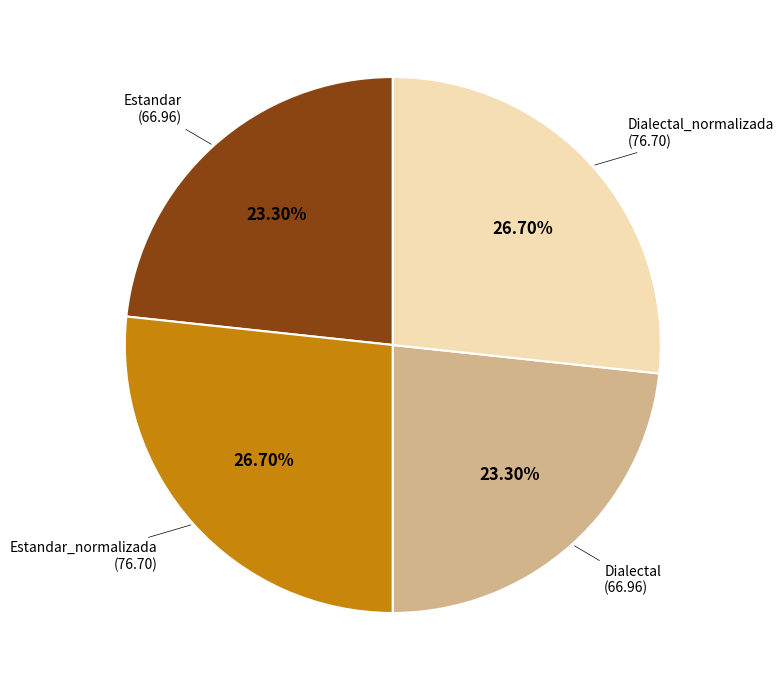

Does any single category account for the majority?

No